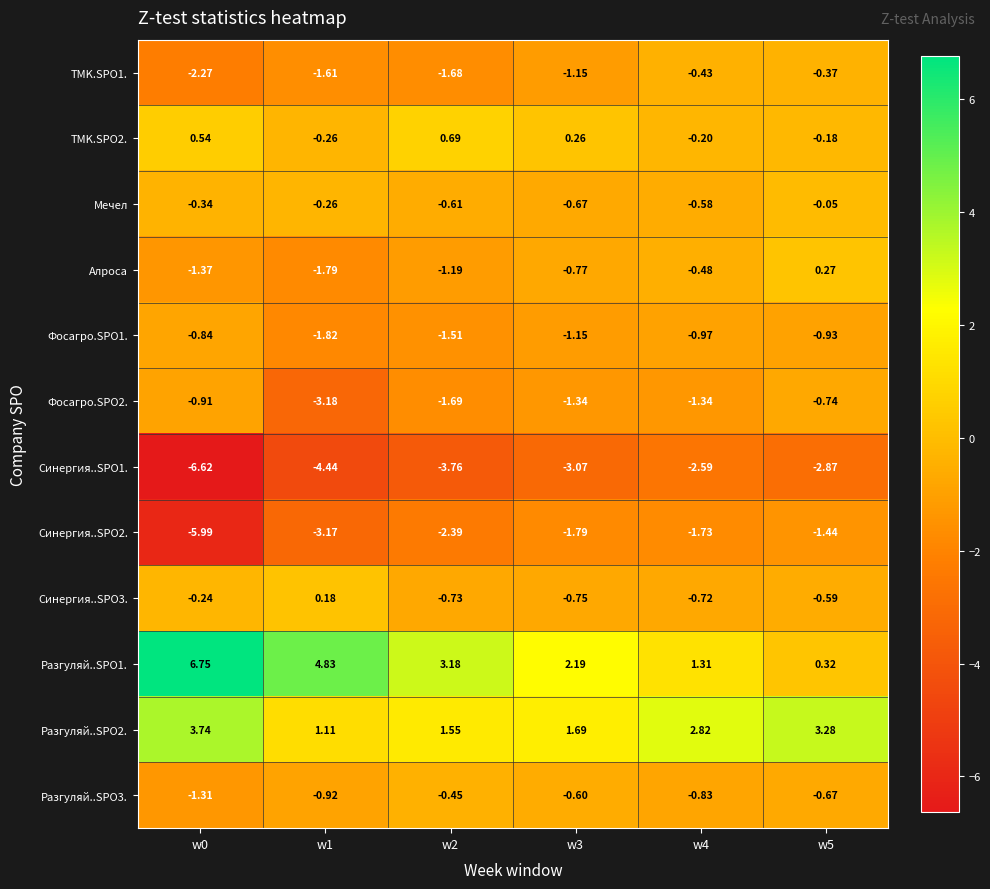

List the series in order of their peak value, highest first.

Разгуляй..SPO1., Разгуляй..SPO2., TMK.SPO2., Алроса, Синергия..SPO3., Мечел, TMK.SPO1., Разгуляй..SPO3., Фосагро.SPO2., Фосагро.SPO1., Синергия..SPO2., Синергия..SPO1.